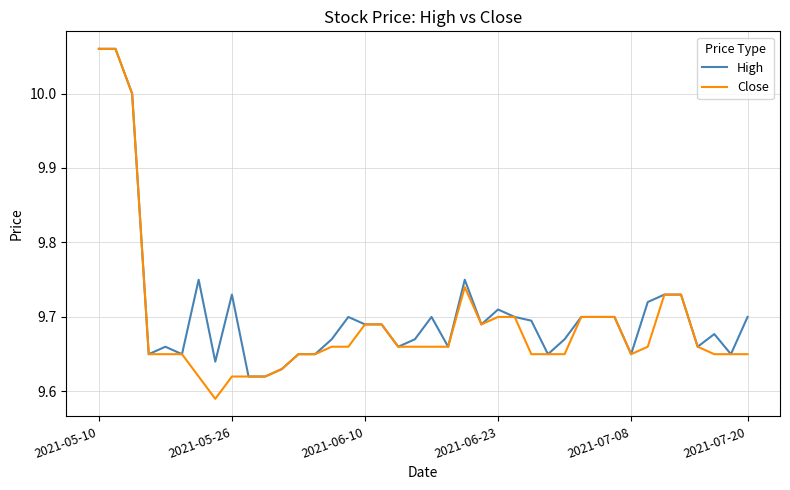

Which series has the largest range (max minus min)?

Close